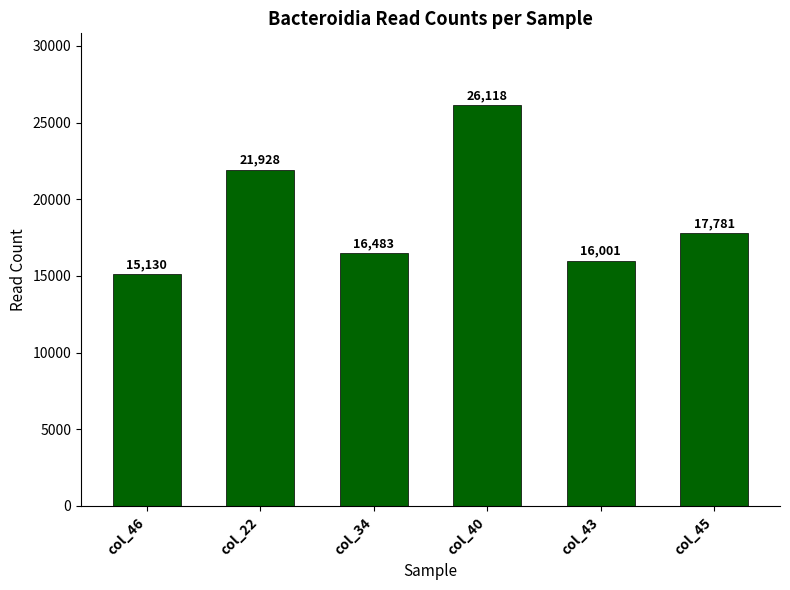

The value at col_43 is 4618. True or false?

False